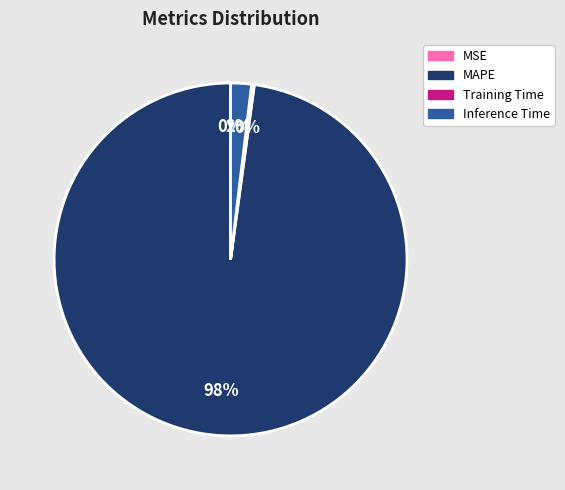

To the nearest percent, what is the average slice percentage?

25%